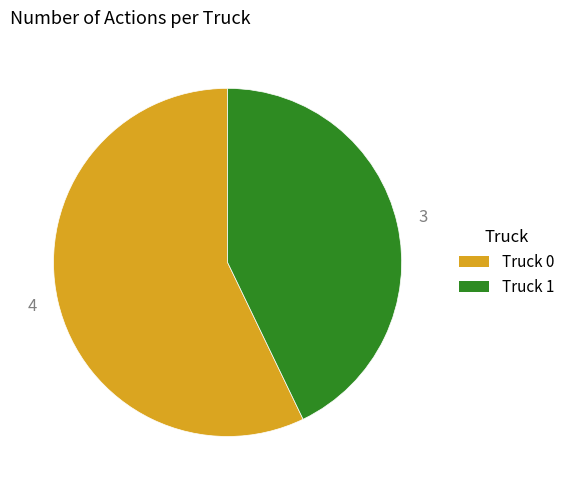

Which has a higher value, Truck 1 or Truck 0?

Truck 0